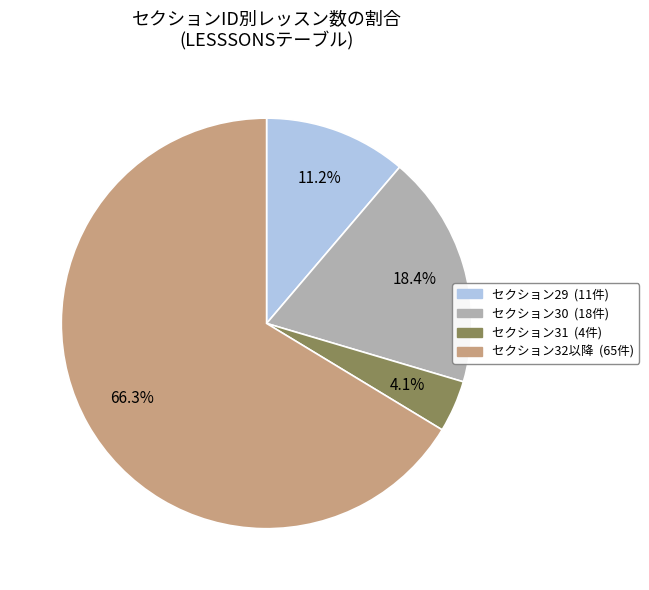

How many slices are in this pie chart?

4